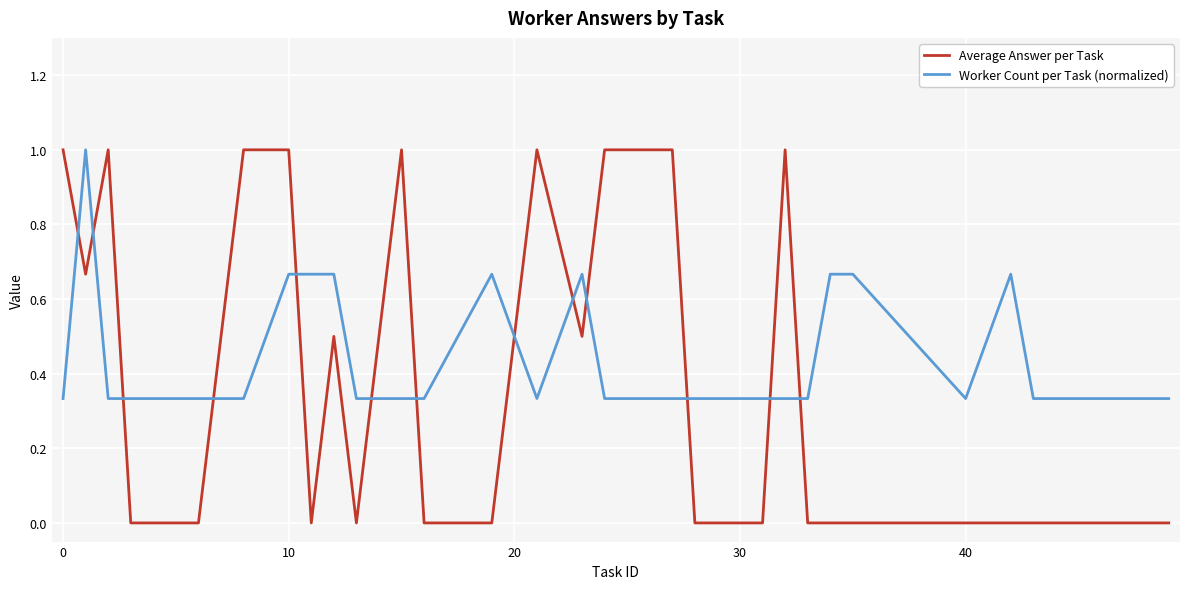

Rank the series by their average value, from highest to lowest.

Worker Count per Task (normalized), Average Answer per Task